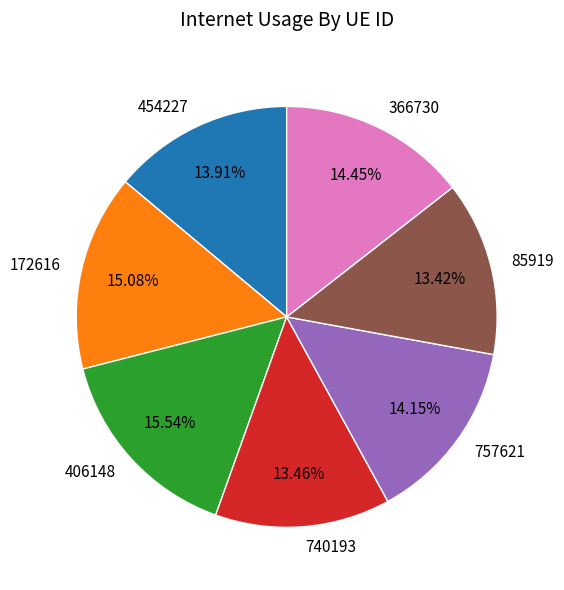

To the nearest percent, what is the difference between the largest and smallest slice percentages?

2%